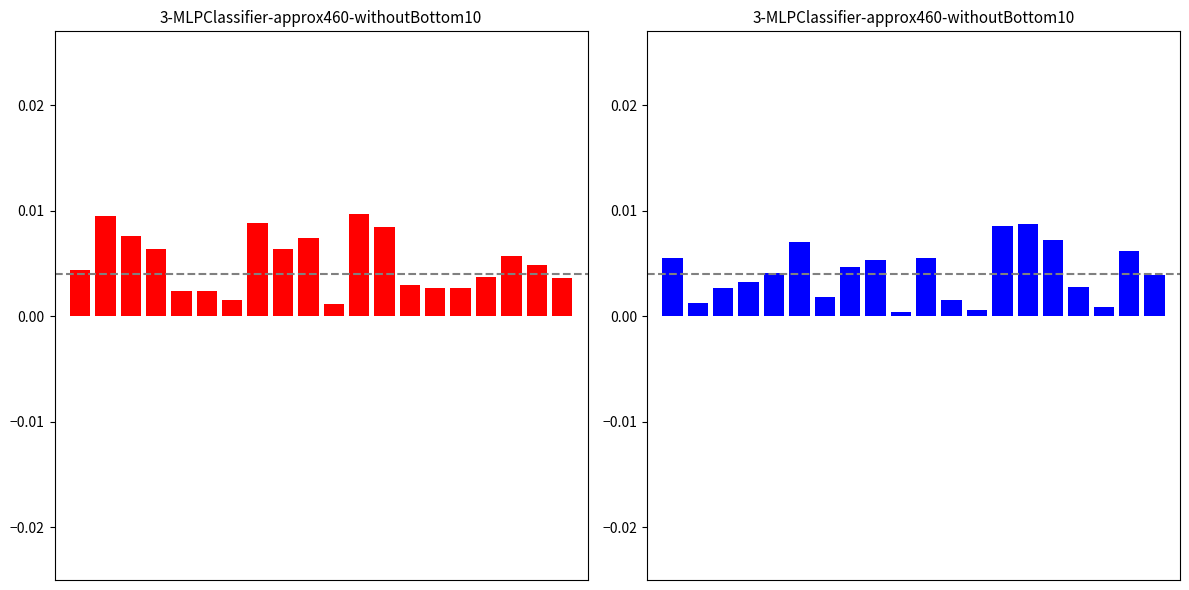

Count the number of categories in the chart.

20